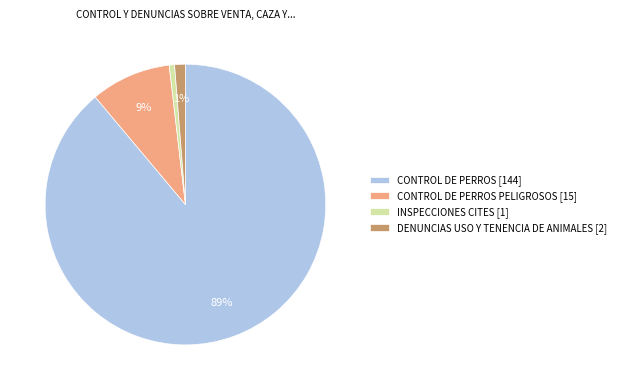

What is the majority slice?

CONTROL DE PERROS [144]